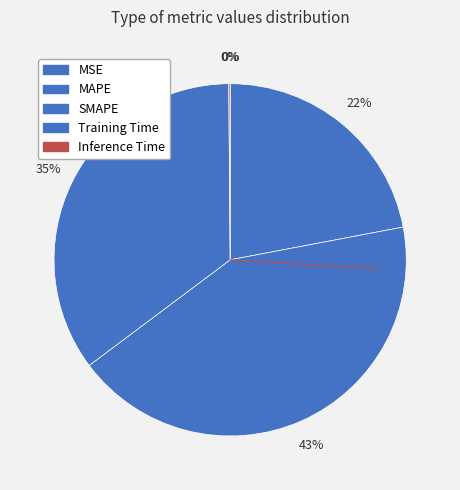

Is it true that SMAPE is 57% of the pie?

False